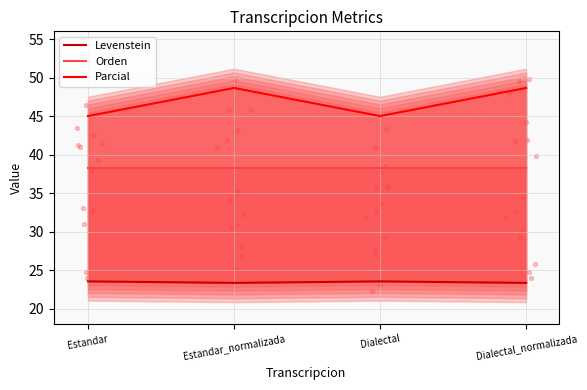

Is the value of Parcial at Dialectal_normalizada greater than the value of Levenstein at Dialectal_normalizada?

Yes